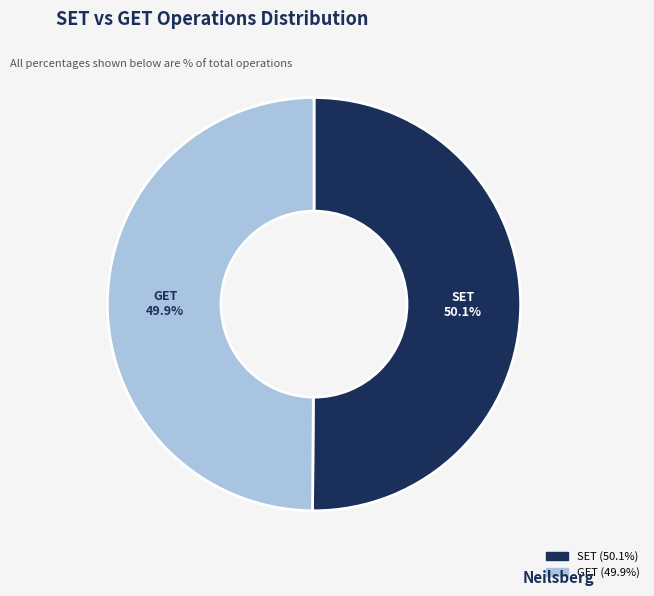

Is there a majority slice in this chart?

Yes